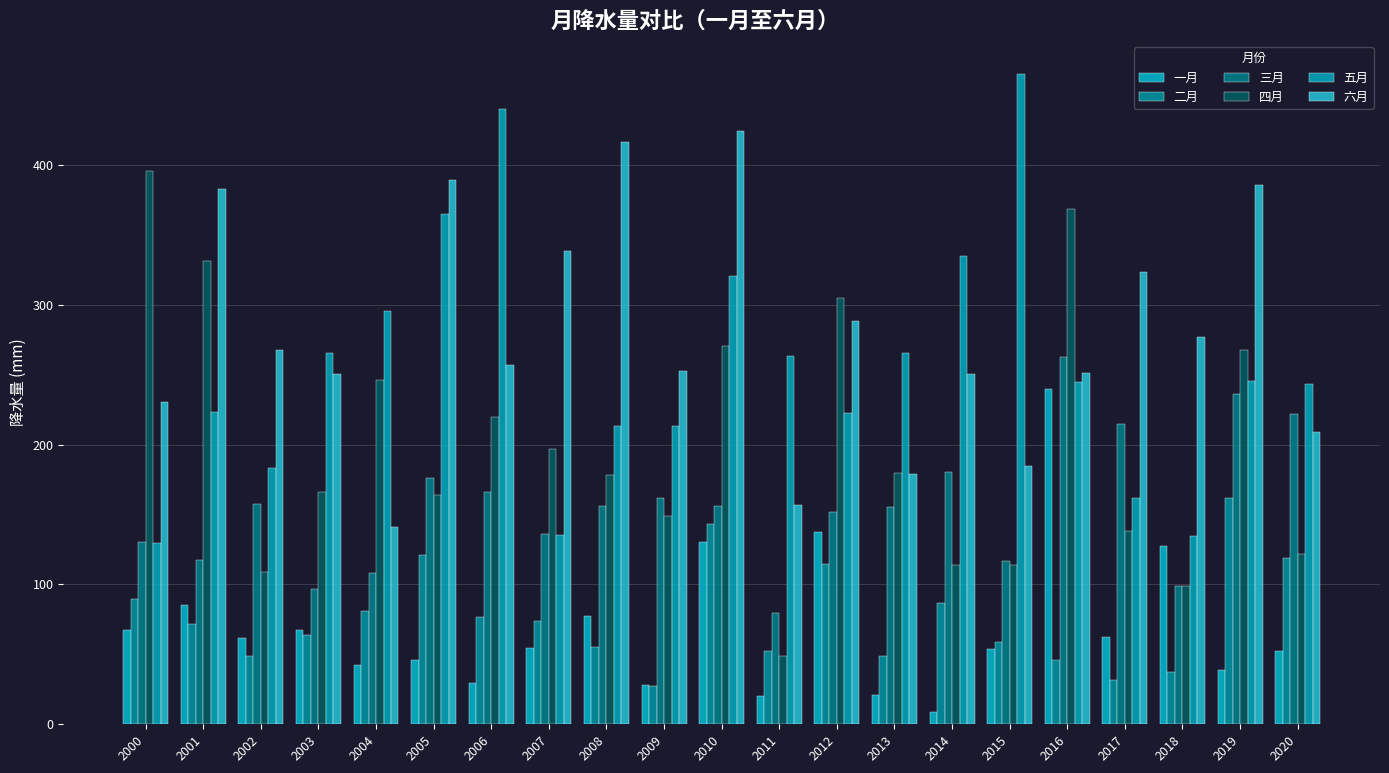

What is the difference between the 三月 values at 2009 and 2017?

53.5